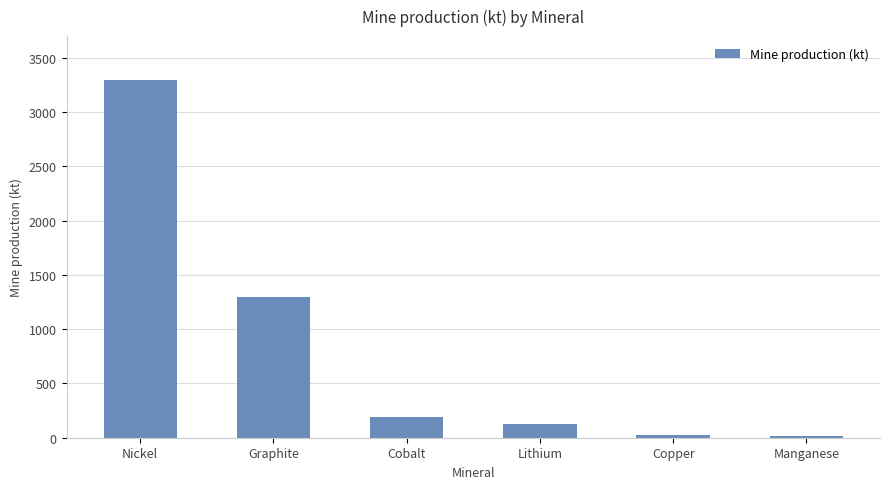

The value at Graphite is 1300. True or false?

True